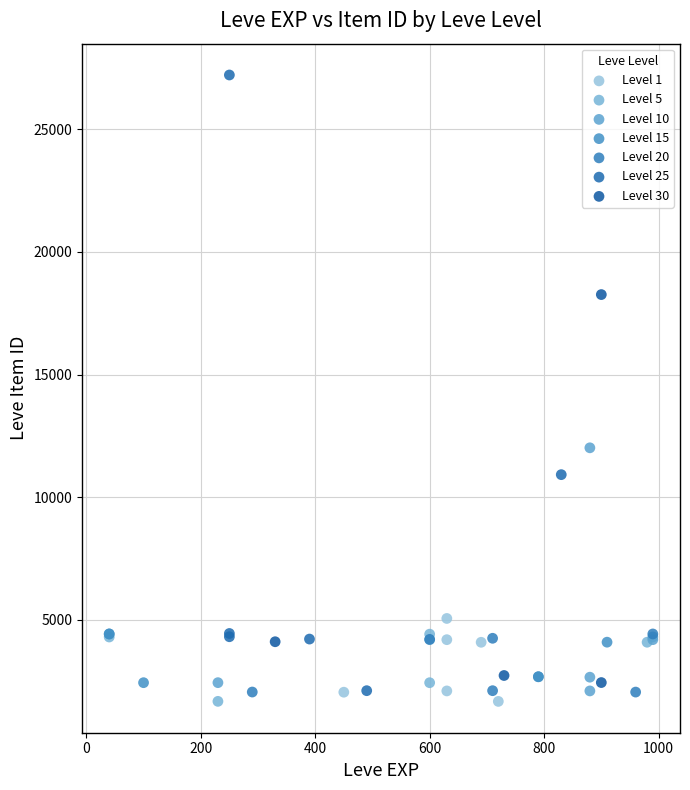

Which series has the largest Y range (max minus min)?

Level 25